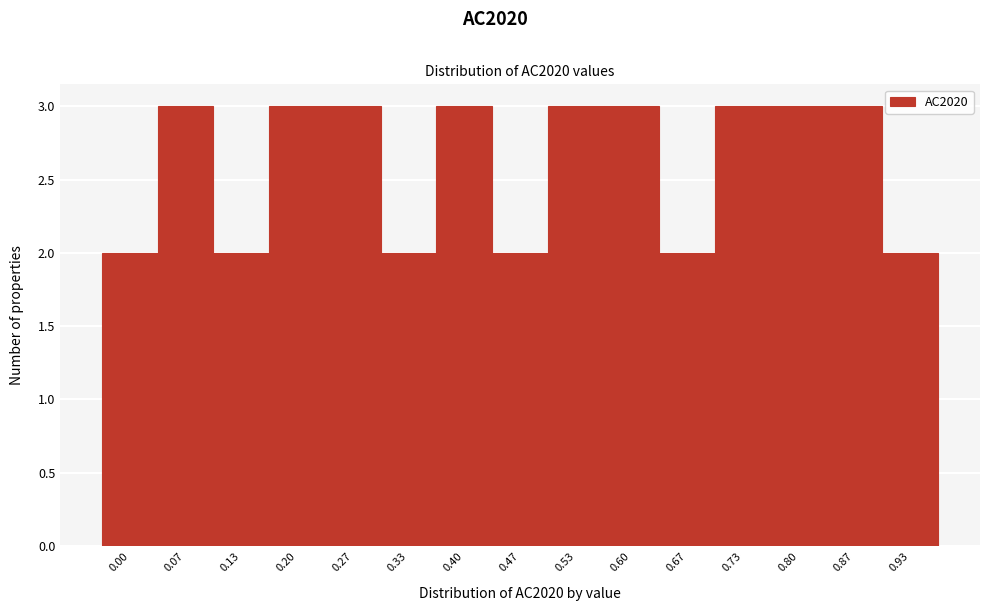

Reading left to right, transcribe all the data shown in this chart.

0.00=2	0.07=3	0.13=2	0.20=3	0.27=3	0.33=2	0.40=3	0.47=2	0.53=3	0.60=3	0.67=2	0.73=3	0.80=3	0.87=3	0.93=2